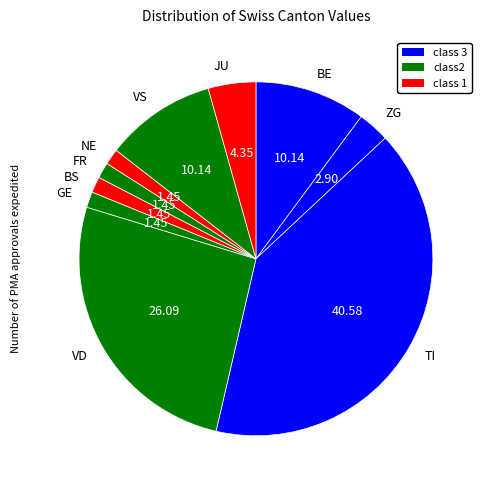

Which slice is the largest?

TI